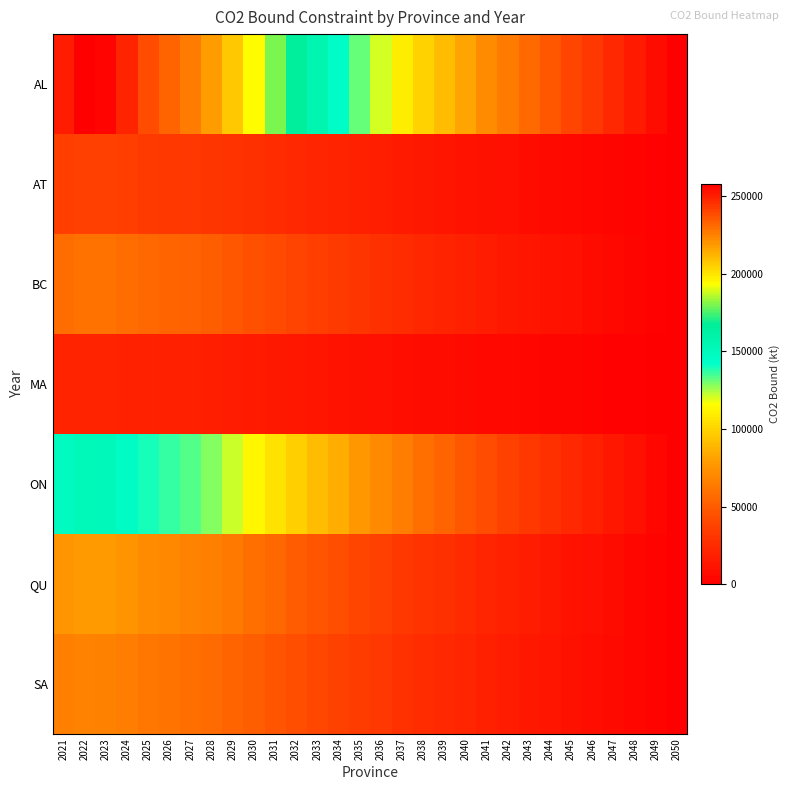

What is the difference between the highest and lowest values at 2035?

121260.3